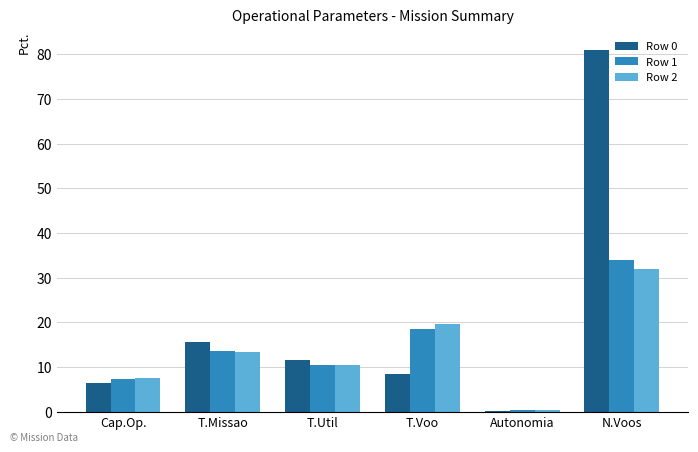

The value of Row 1 at N.Voos is 46.0. True or false?

False